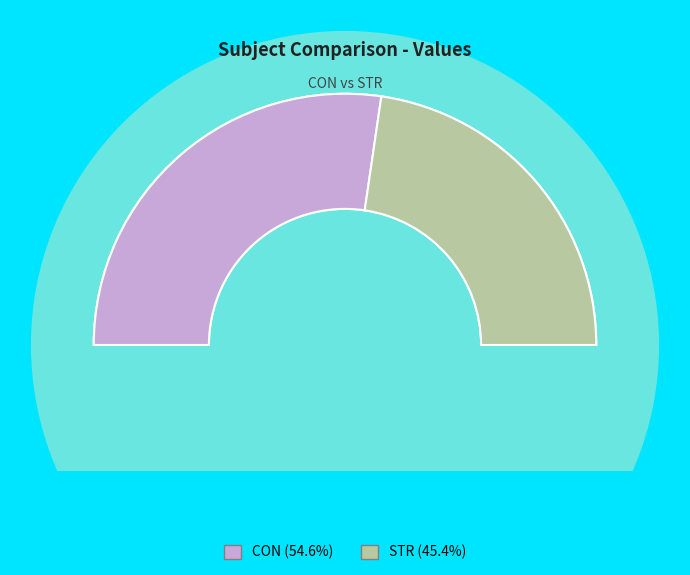

What percentage is NOT represented by STR?

54.6%